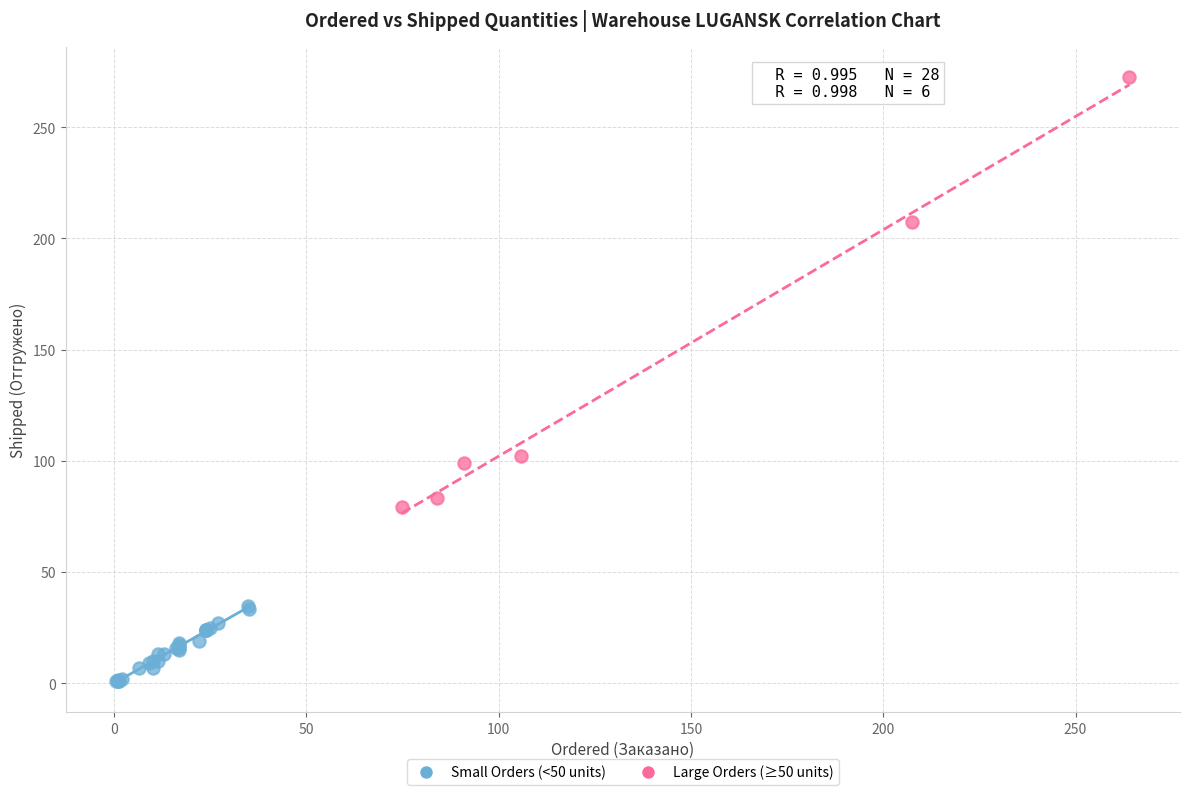

Which series contains the highest Y value?

Large Orders (≥50 units)